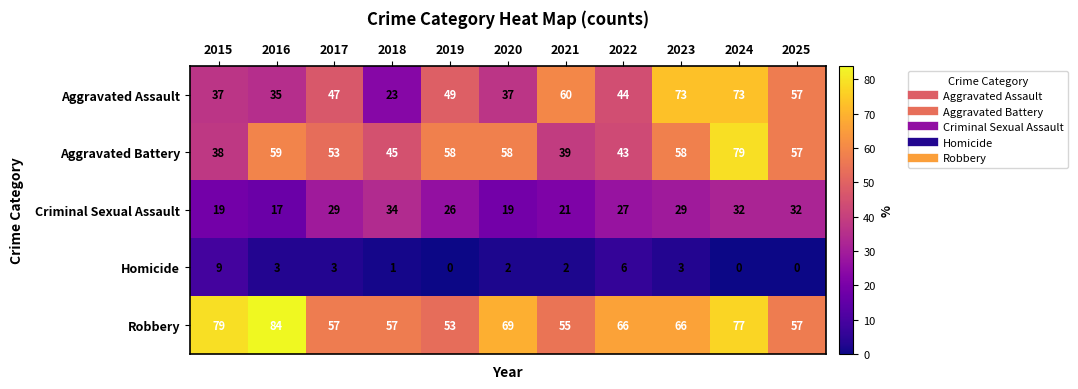

What is the difference between the highest and lowest values at 2023?

70